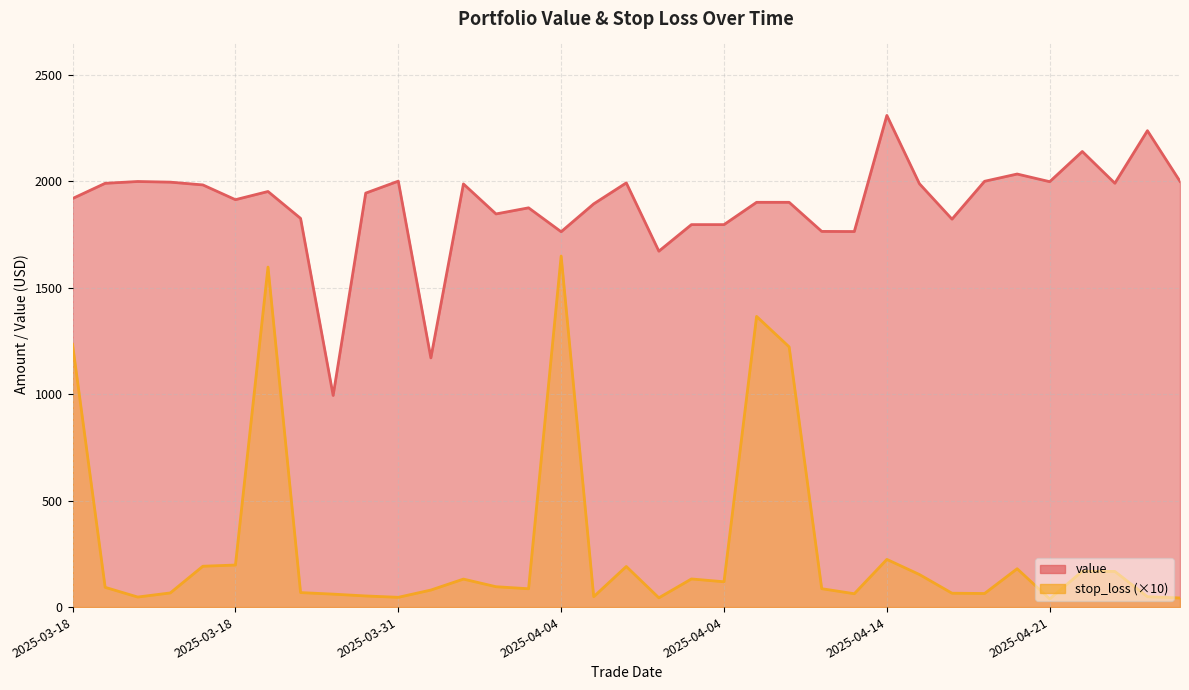

At how many categories does at least one series exceed 987?

35